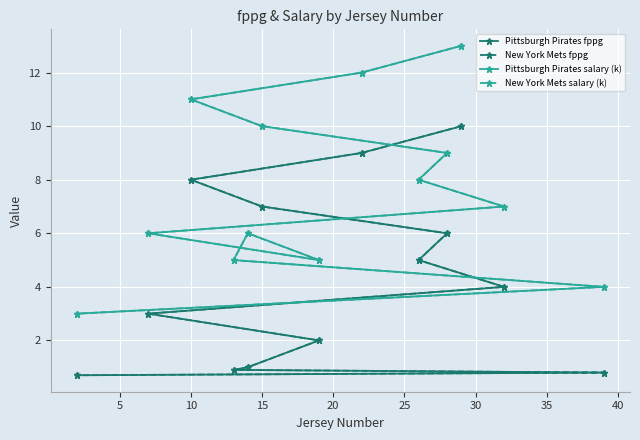

What is the spread (max minus min) of values at 35?

3.0